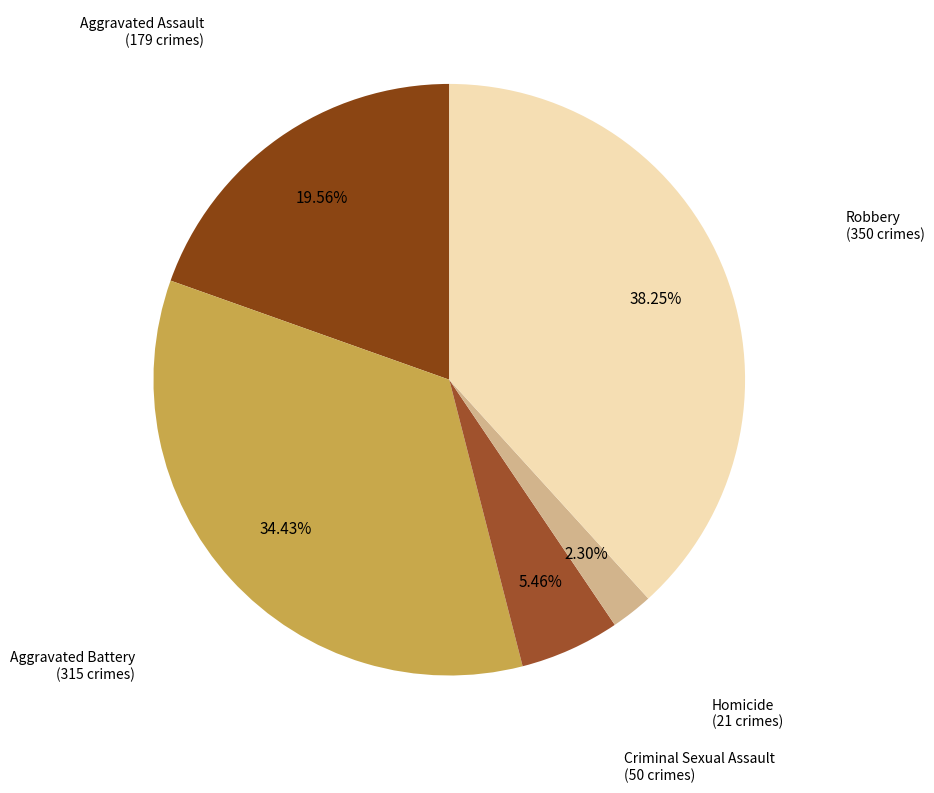

Count the number of slices in the pie.

5